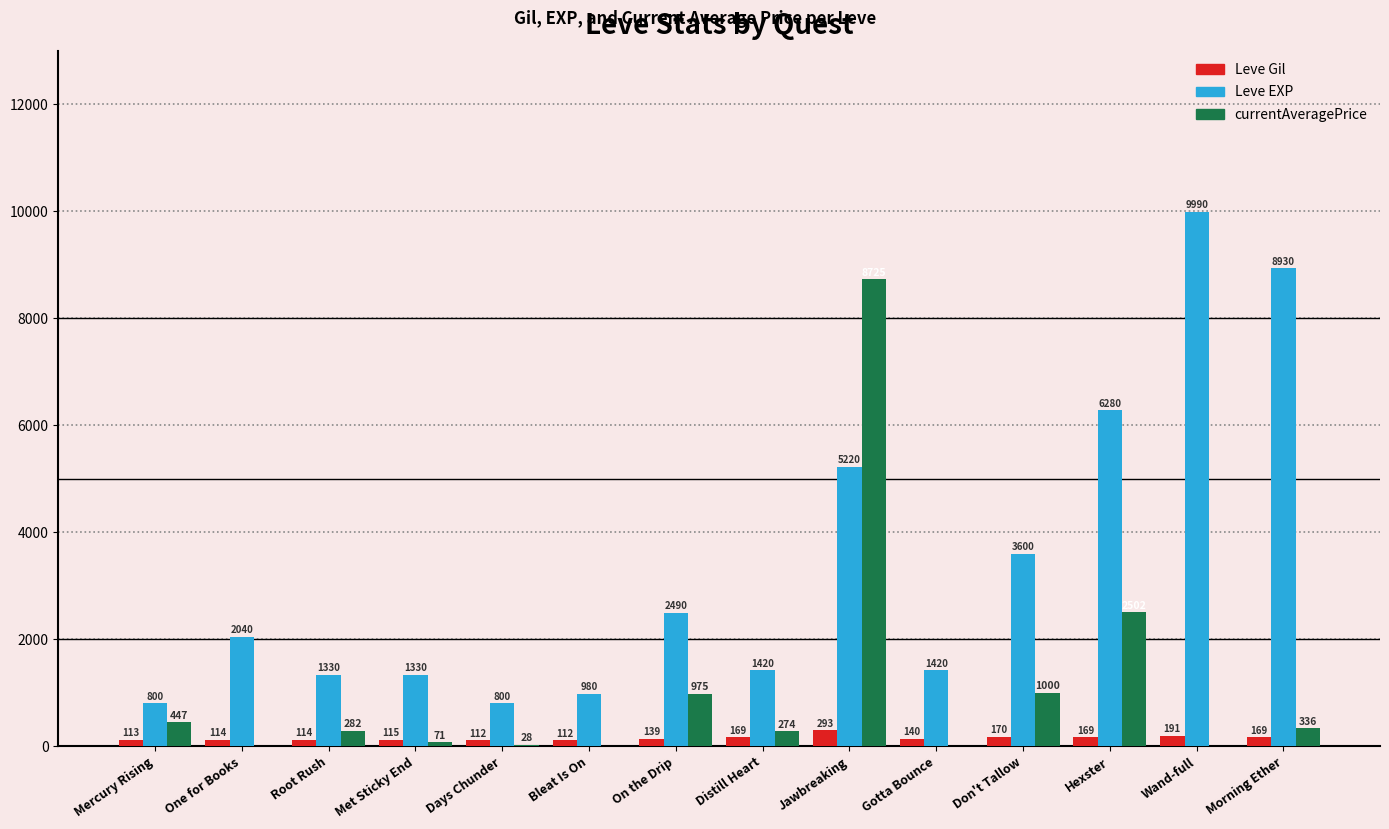

Is the value of Leve EXP at Don't Tallow greater than the value of Leve Gil at One for Books?

Yes